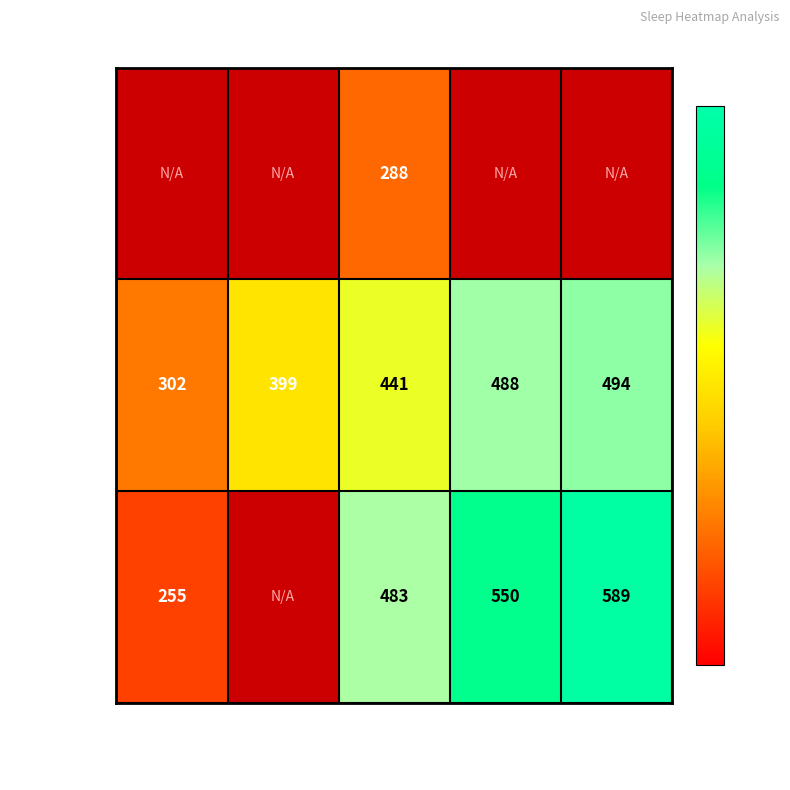

The value of 2 records at >80 min awake is 258. True or false?

False